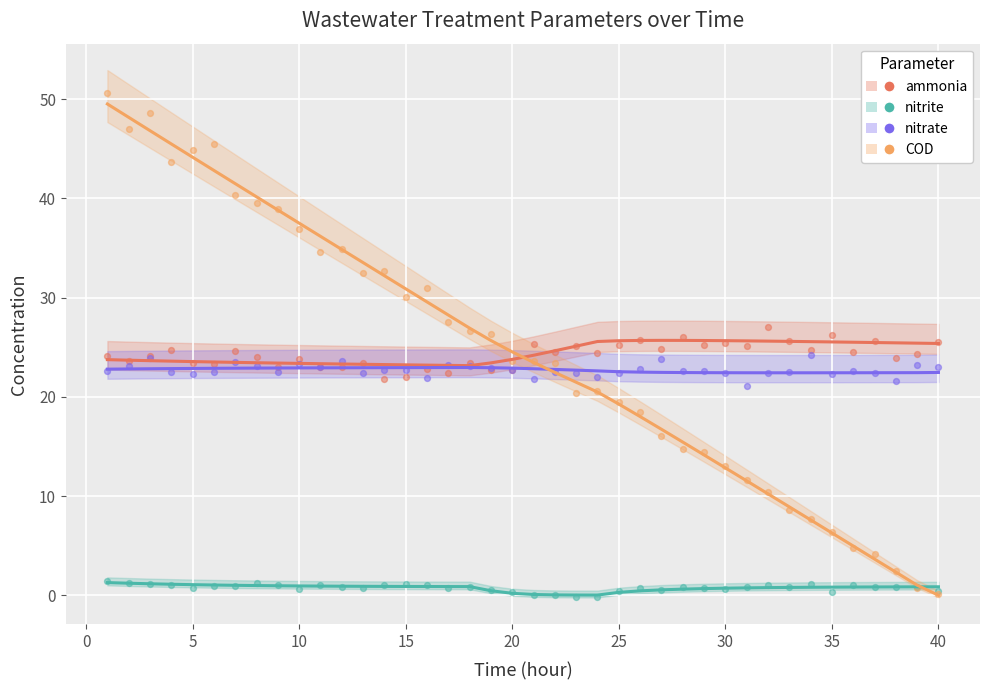

Which series has the largest total across all categories?

COD